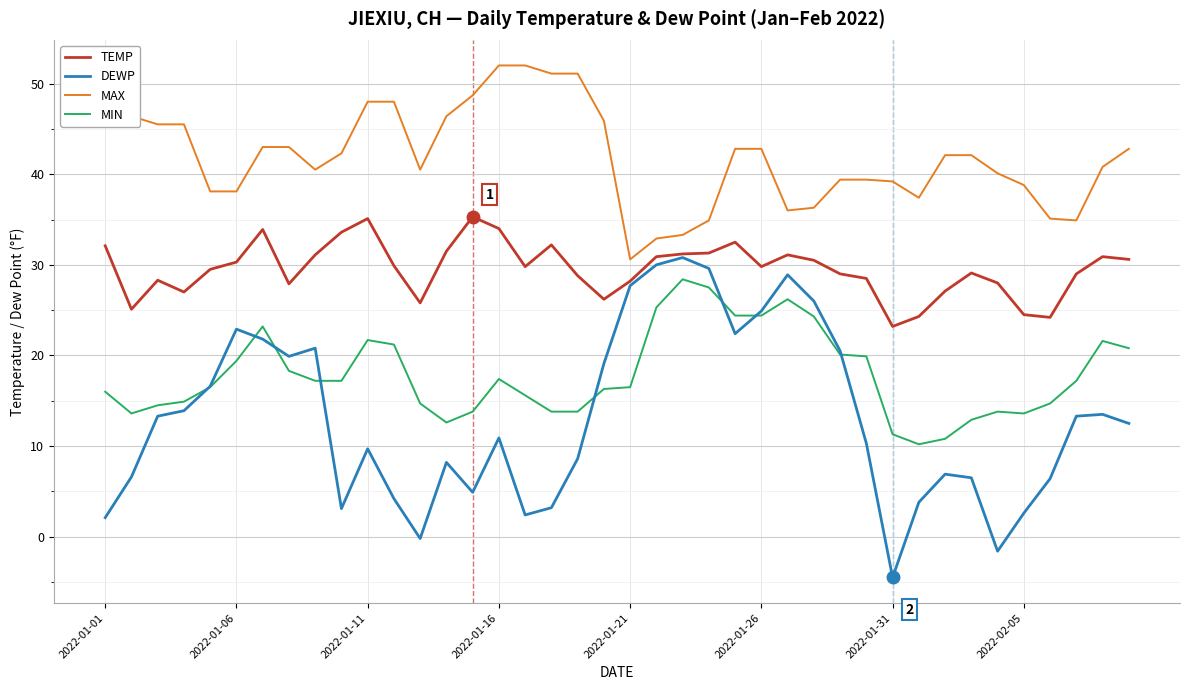

True or false: MIN and MAX cross at least once.

False